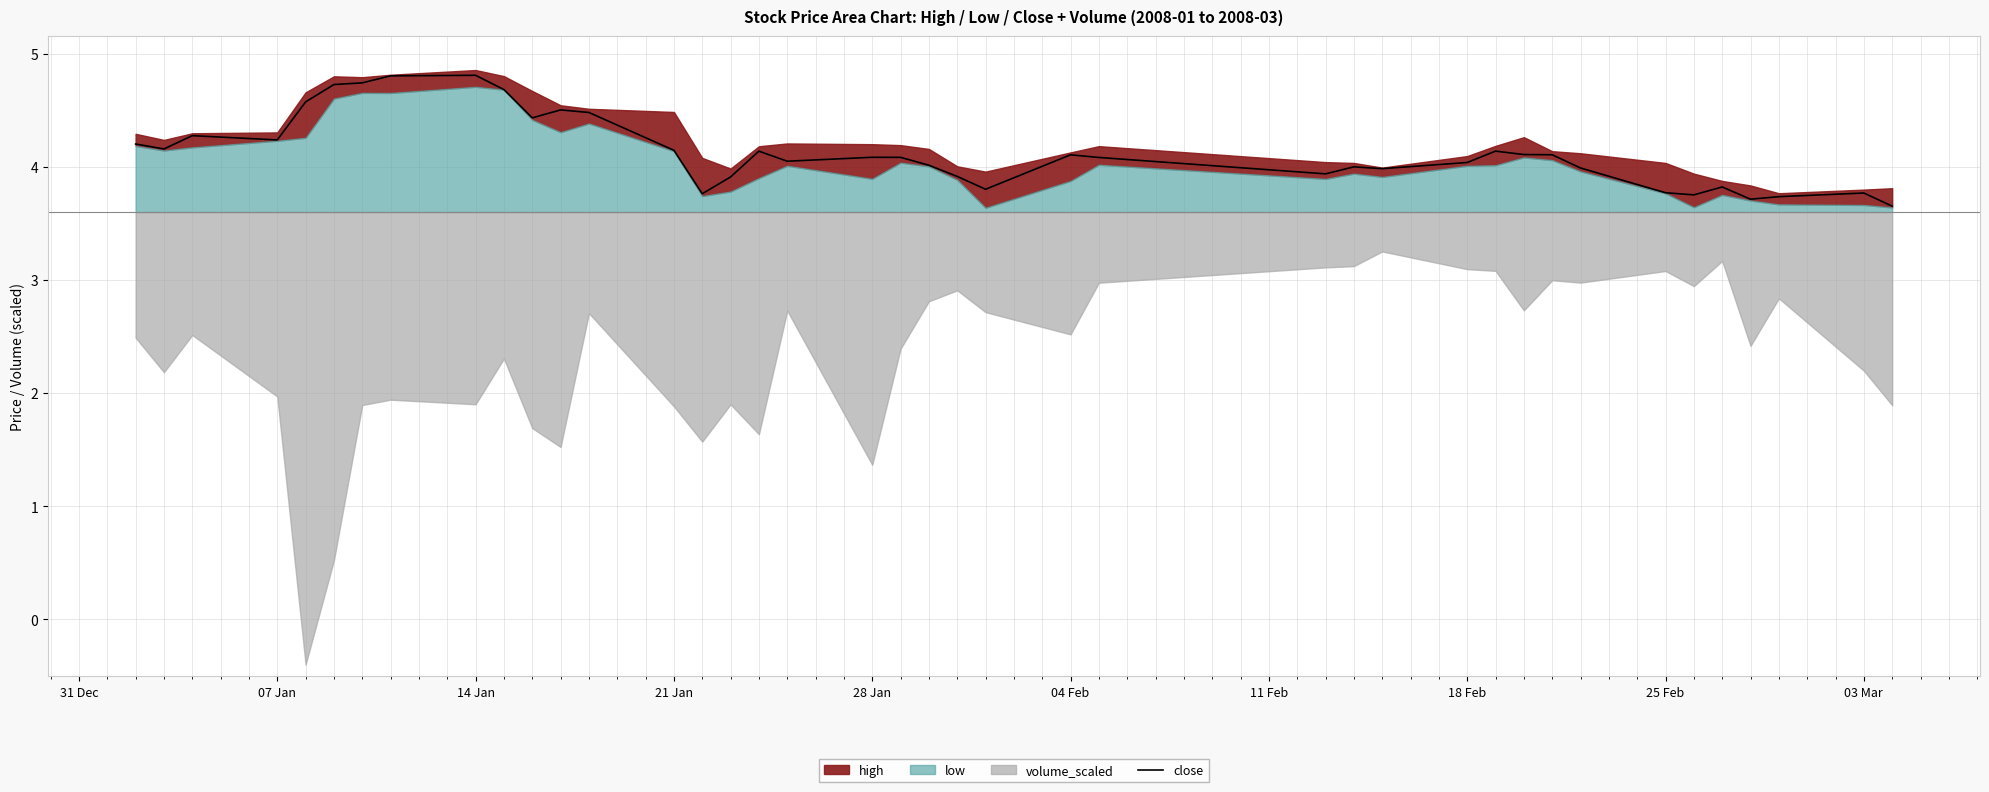

Is it true that close equals 7.2 at 21 Jan?

False